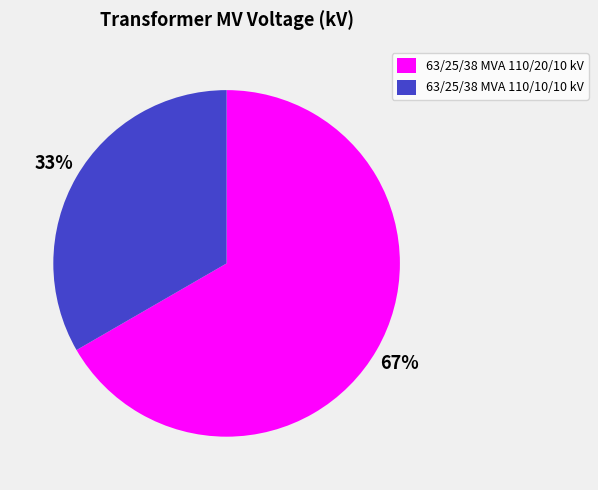

Rank the categories by value from highest to lowest.

63/25/38 MVA 110/20/10 kV, 63/25/38 MVA 110/10/10 kV